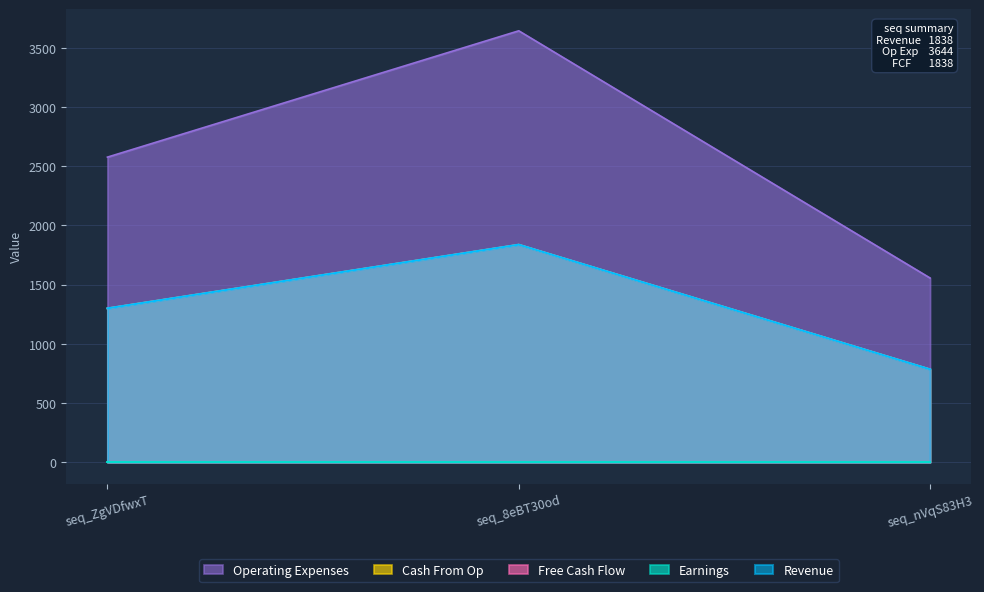

Reading left to right, transcribe all the data shown in this chart.

Revenue: seq_ZgVDfwxT=1300	seq_8eBT30od=1838	seq_nVqS83H3=785
Free Cash Flow: seq_ZgVDfwxT=1300	seq_8eBT30od=1838	seq_nVqS83H3=785
Cash From Op: seq_ZgVDfwxT=1300	seq_8eBT30od=1838	seq_nVqS83H3=785
Operating Expenses: seq_ZgVDfwxT=2577	seq_8eBT30od=3644	seq_nVqS83H3=1556